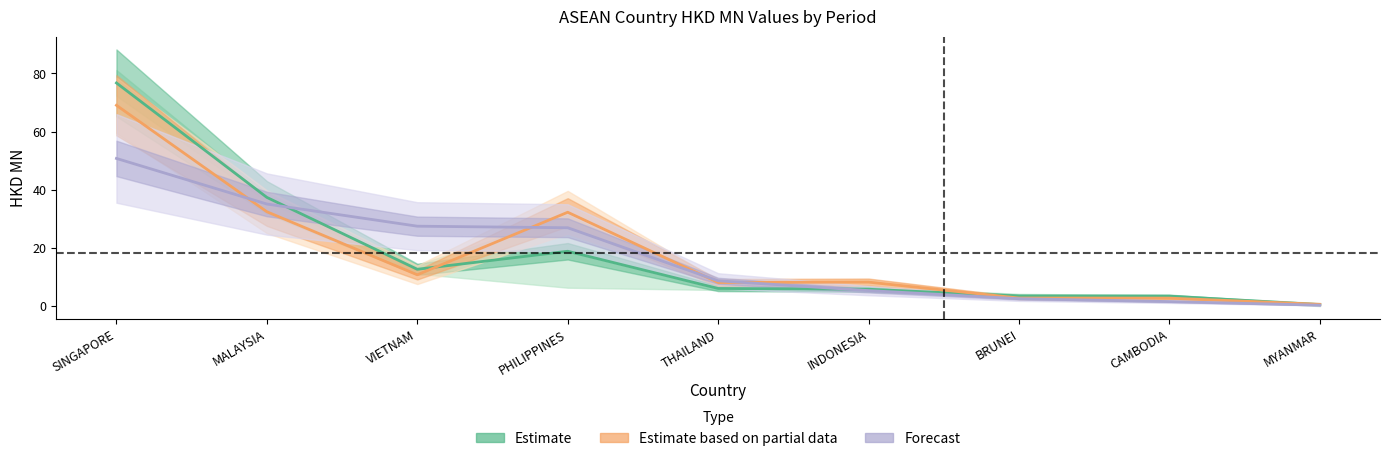

Reading right to left, extract all data points from this chart.

Estimate: 0.5	3.4	3.5	5.8	6.1	18.9	12.7	37.4	76.7
Estimate based on partial data: 0.6	2.7	2.8	8.2	8.1	32.3	10.8	32.4	69.0
Forecast: 0.3	1.6	2.6	5.3	8.7	26.9	27.5	35.1	50.8